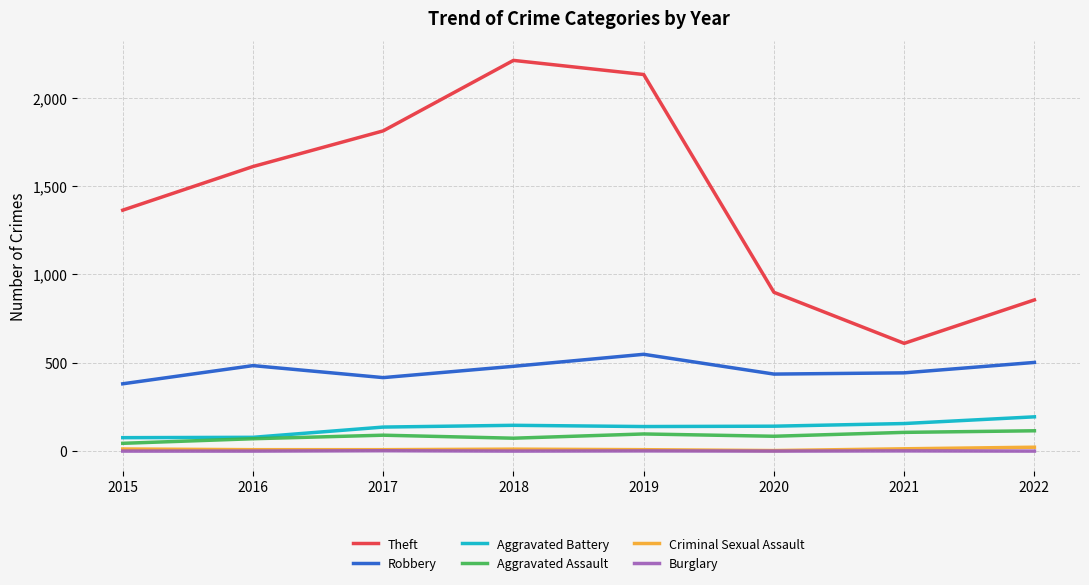

Is this an area chart (filled region under the line)?

No